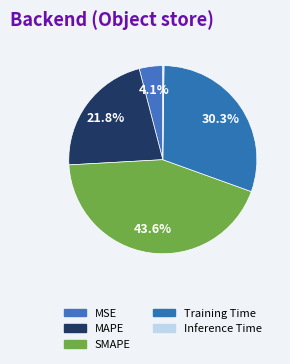

What percentage is NOT represented by MAPE?

78.2%